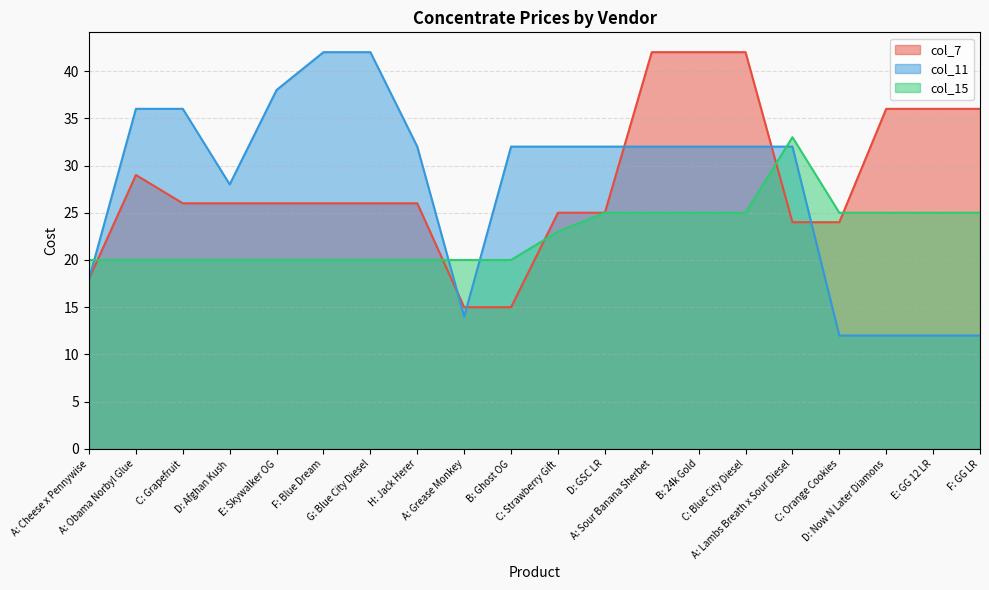

Between A: Sour Banana Sherbet and C: Blue City Diesel, which series saw the biggest shift?

col_7